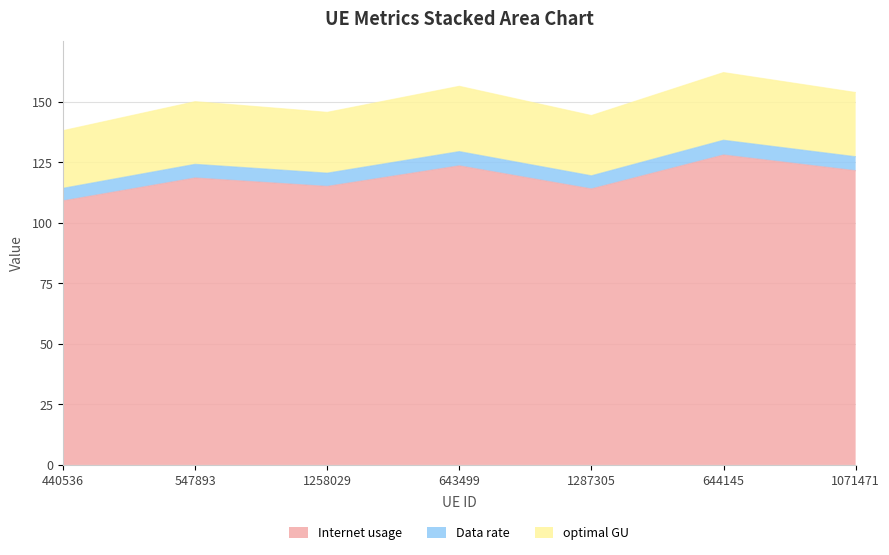

What is the label of the 4th point from the left?

643499